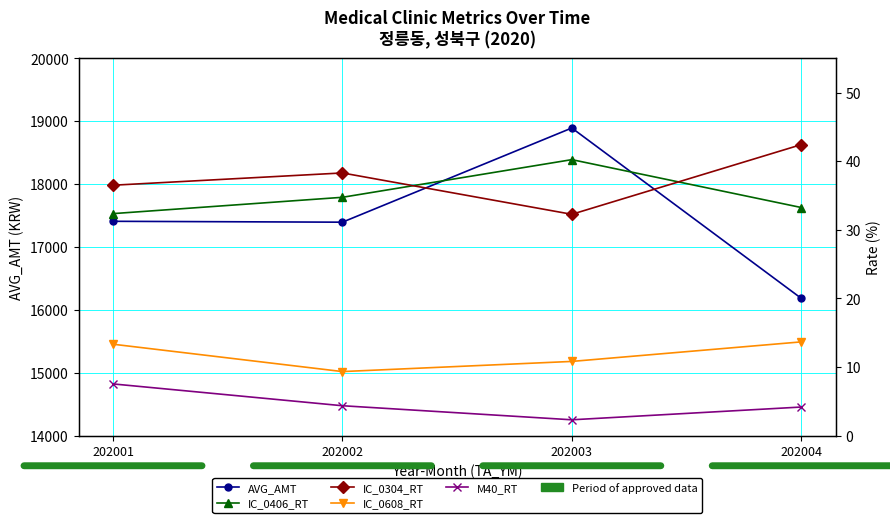

Which has a higher value, 202004 or 202002?

202002